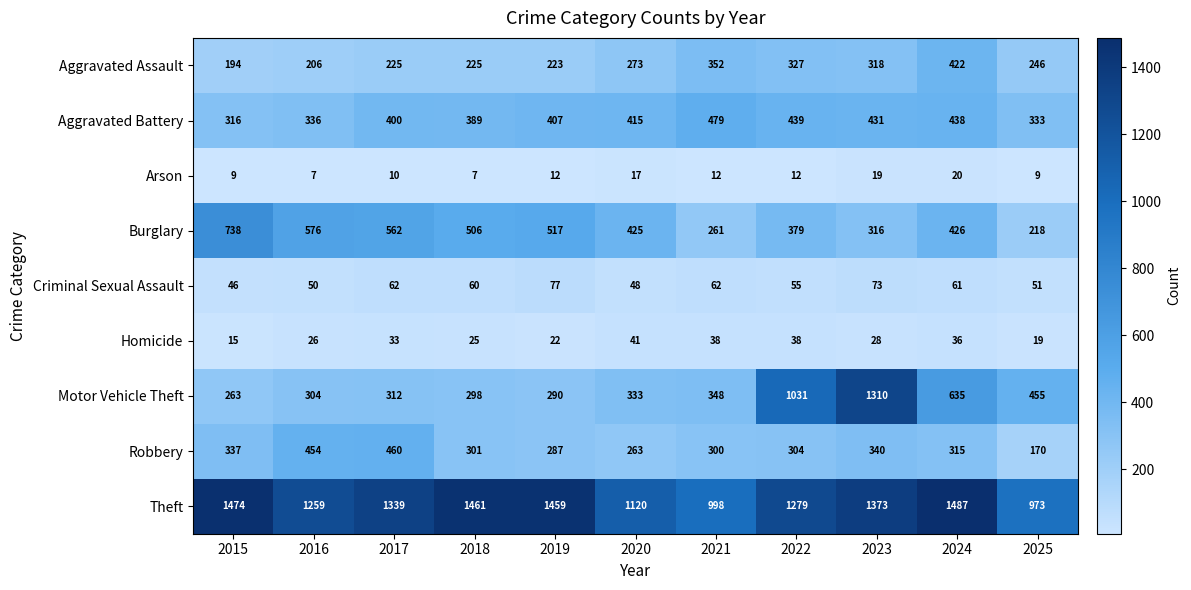

At which category does the chart reach its peak across all series?

2024